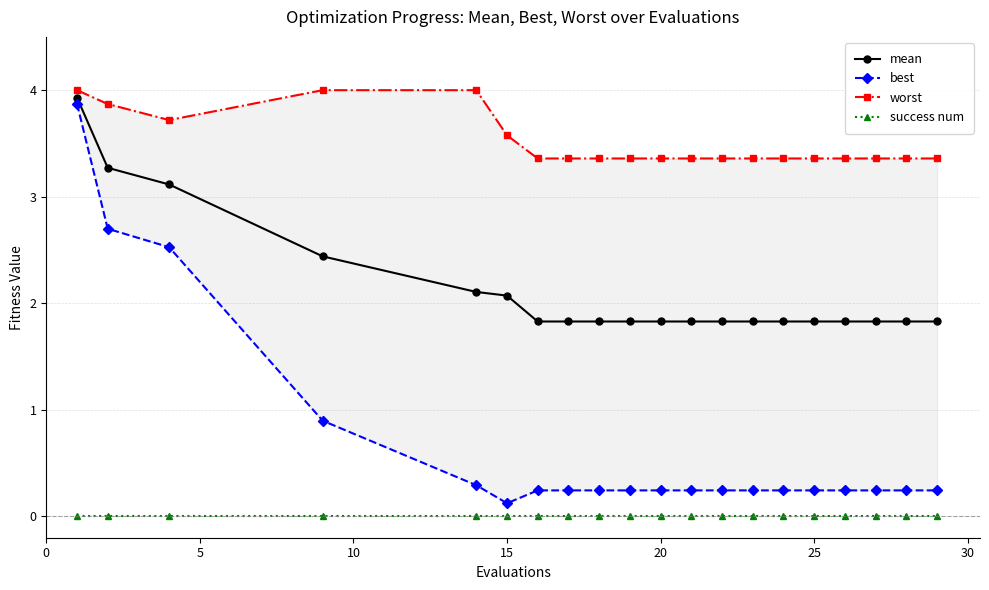

True or false: mean and success num cross at least once.

False